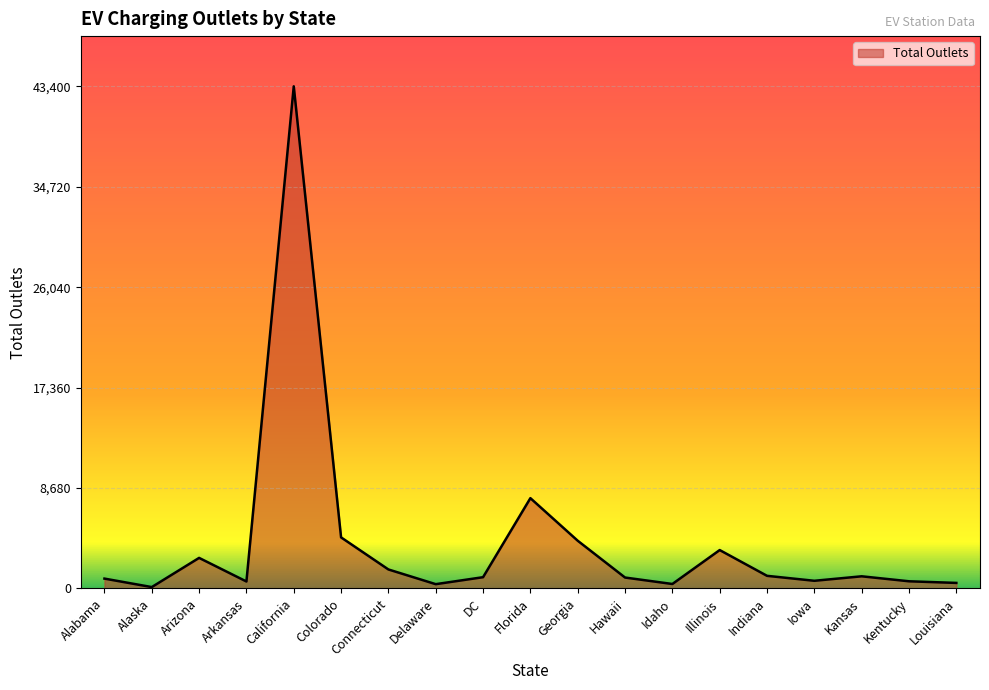

Approximately how many times larger is the value at Kansas compared to Florida?

0.1